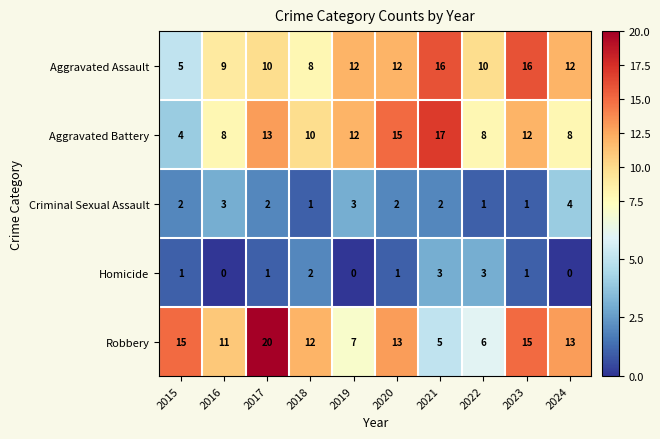

The Aggravated Battery series shows 14 at 2022. True or false?

False